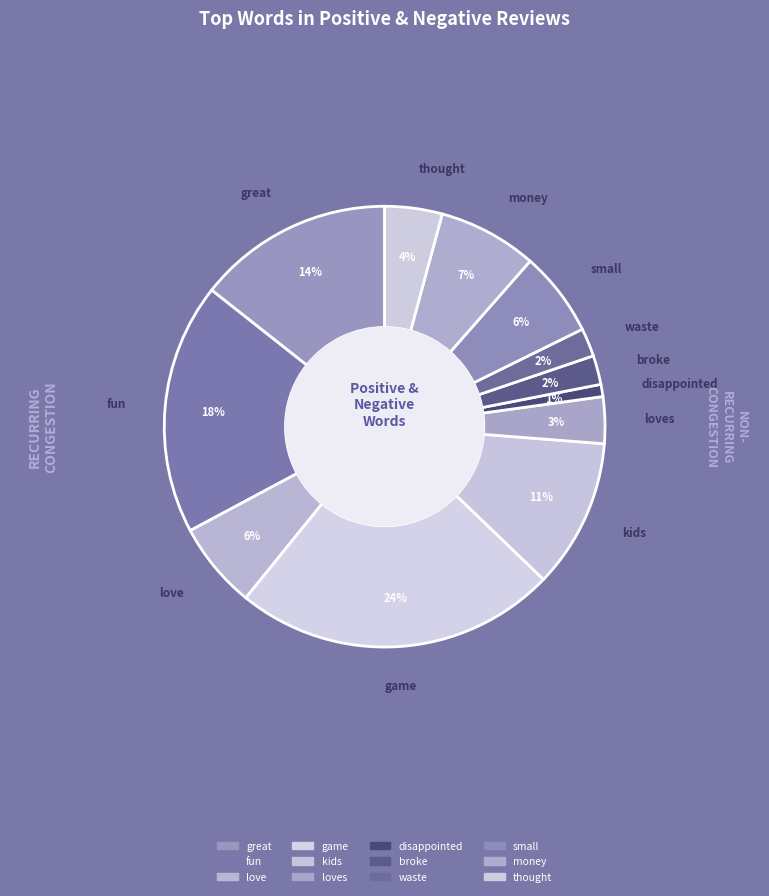

What percentage is the kids slice, to the nearest percent?

11%